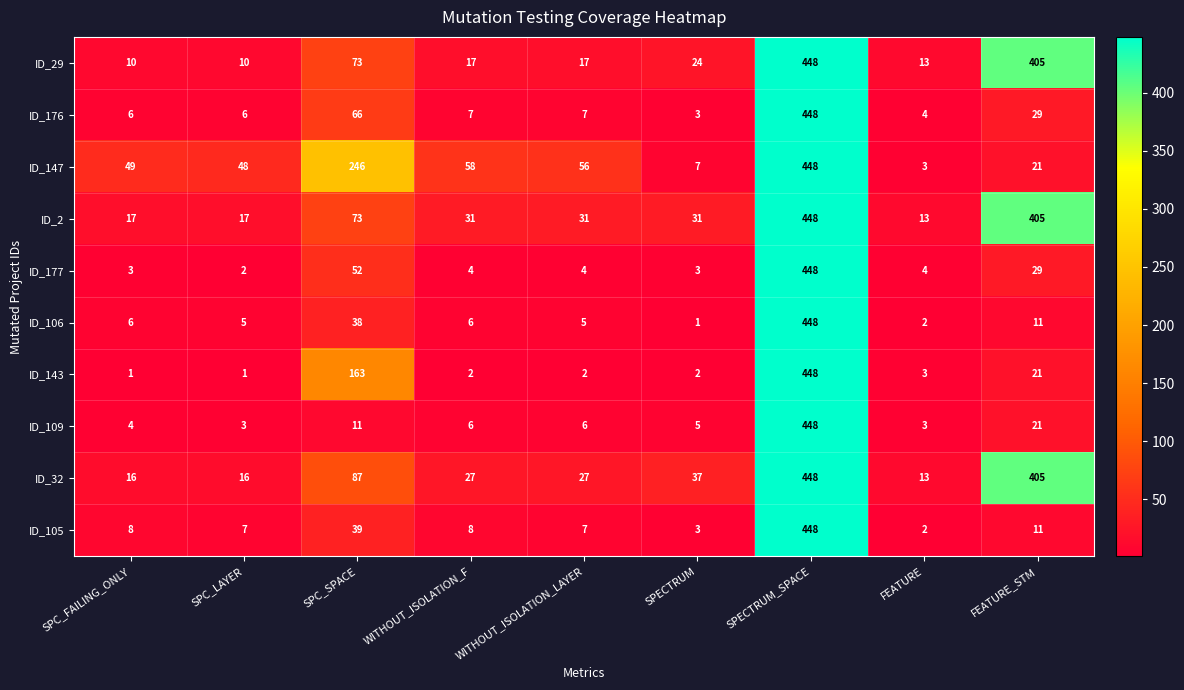

What is the smallest value displayed?

1